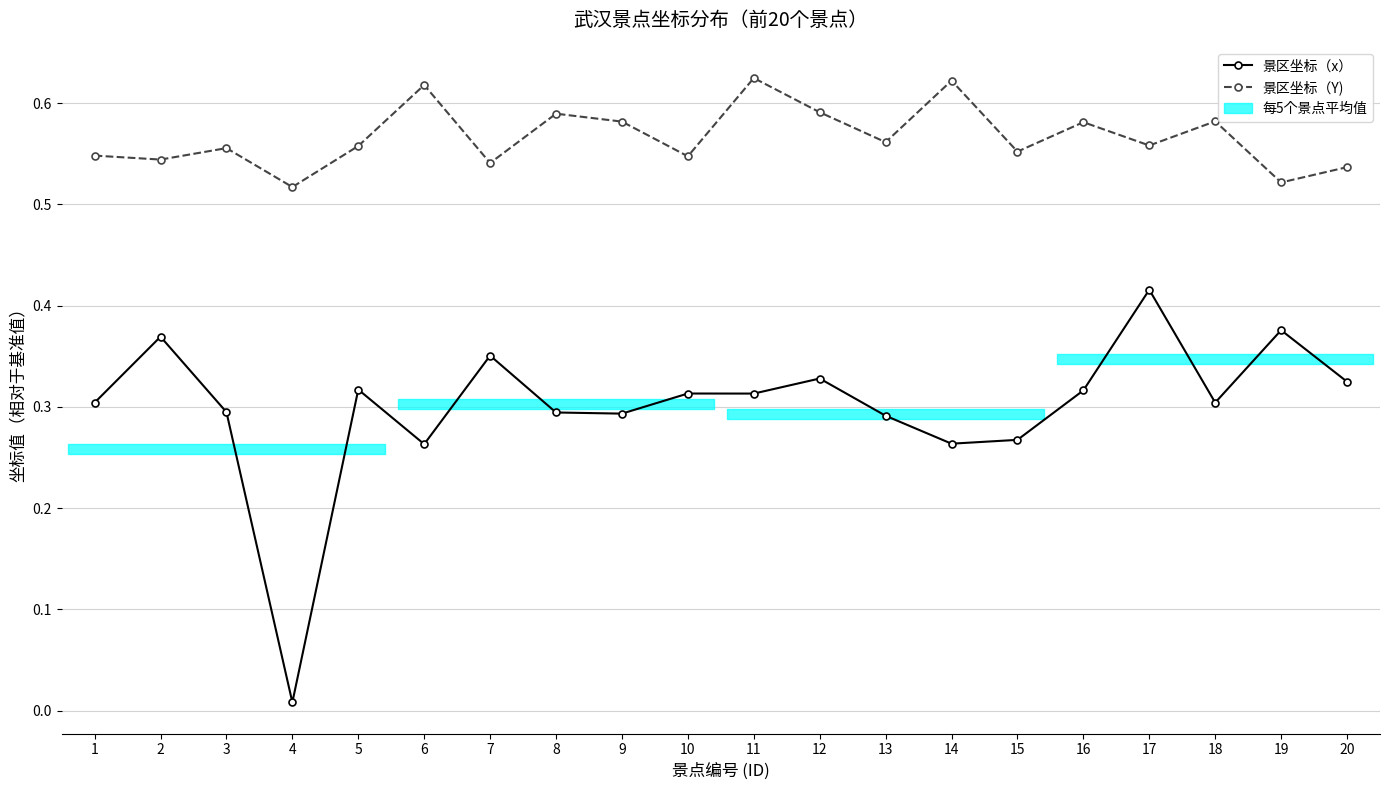

True or false: 景区坐标（x） and 景区坐标（Y) intersect in this chart.

False